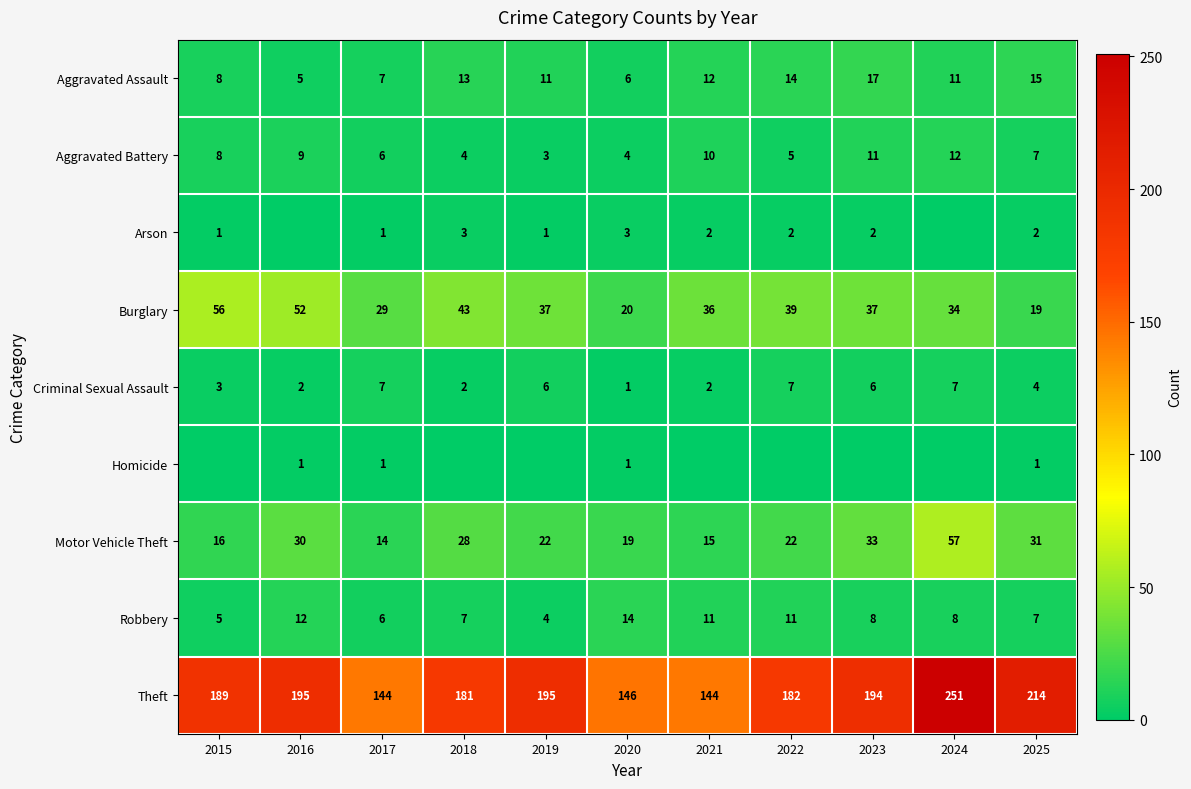

What is the difference between the Arson values at 2021 and 2020?

1